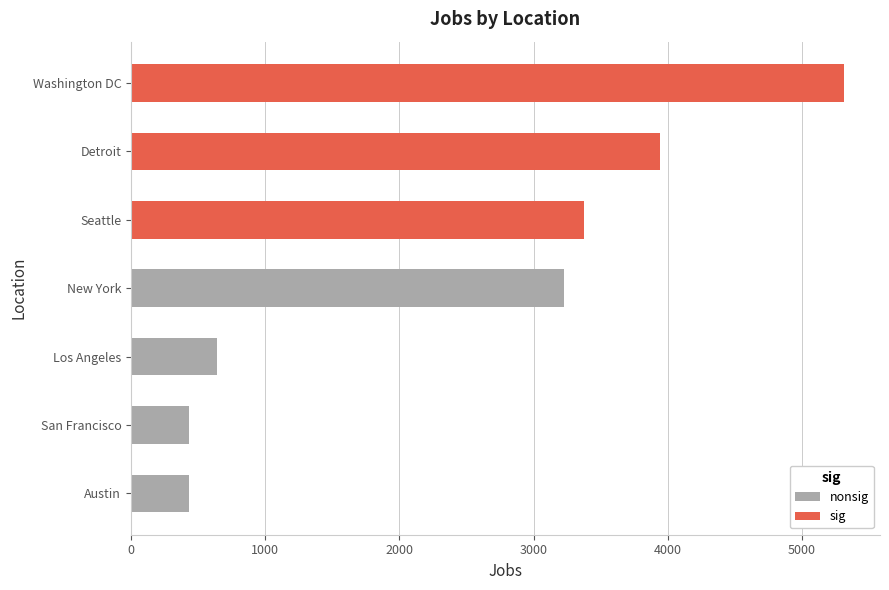

The value at Detroit is 3945. True or false?

True